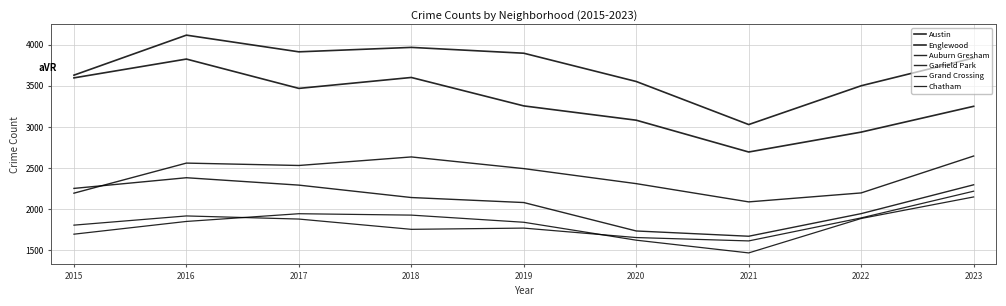

After their last crossing, which series has the higher values: Grand Crossing or Chatham?

Grand Crossing